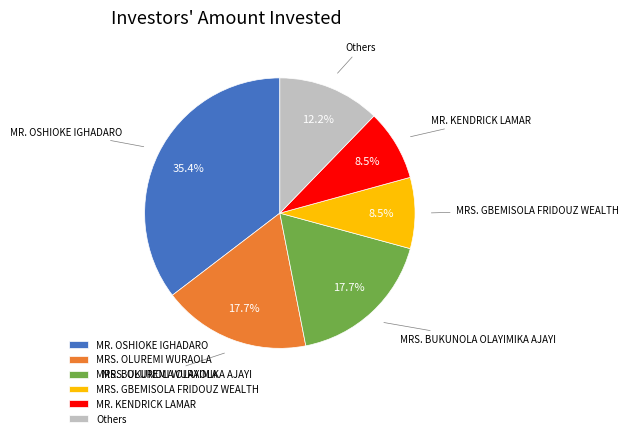

What percentage is the MRS. BUKUNOLA OLAYIMIKA AJAYI slice, to the nearest percent?

18%